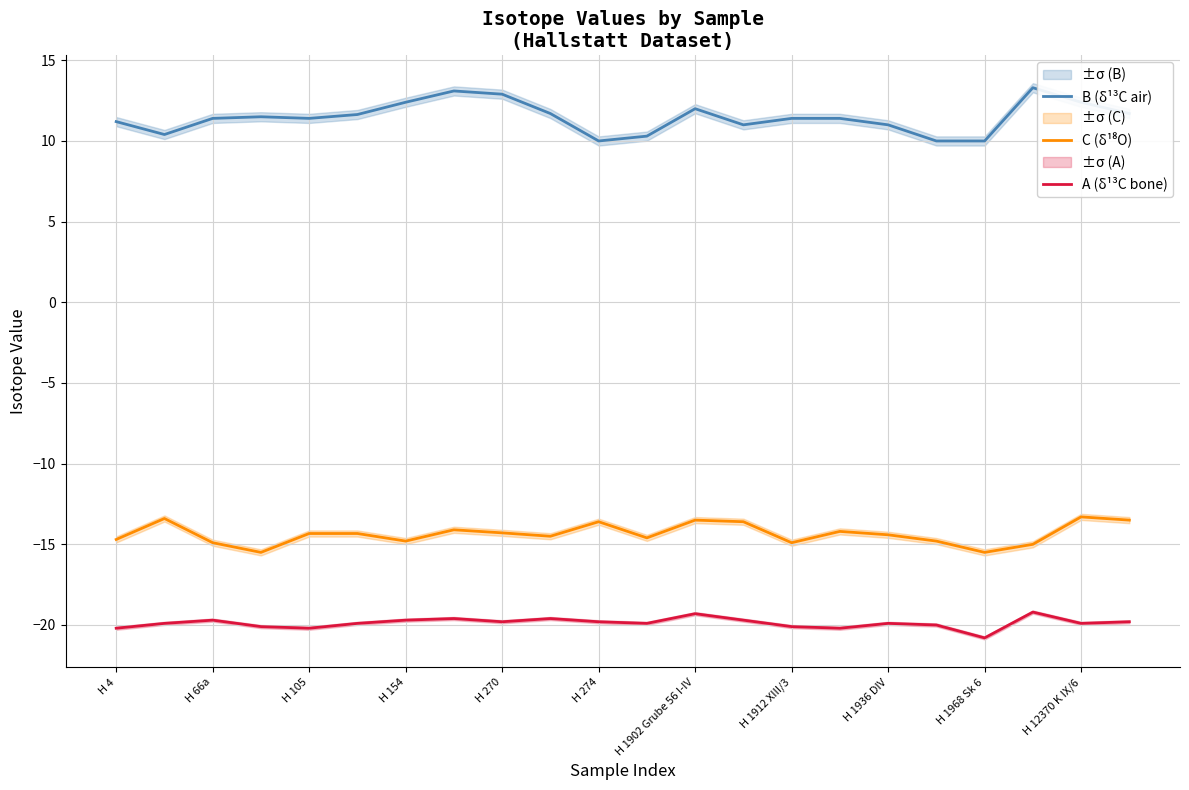

Which series changed the most between 11 and 21?

B (δ¹³C air)